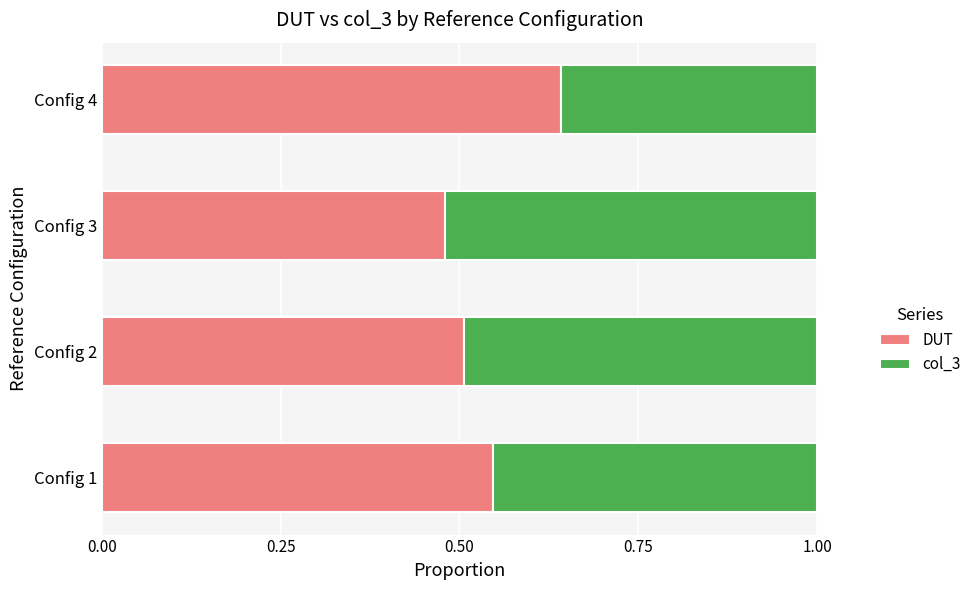

The value of DUT at Config 2 is 0.2. True or false?

False